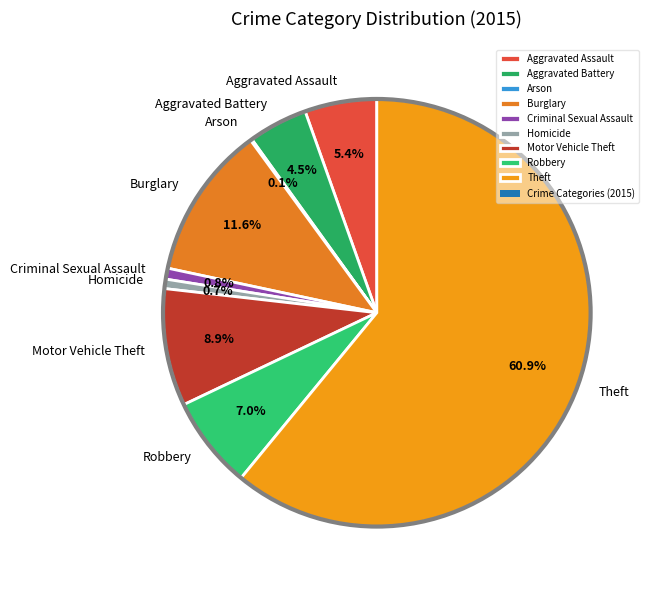

Between Robbery and Criminal Sexual Assault, which is larger?

Robbery